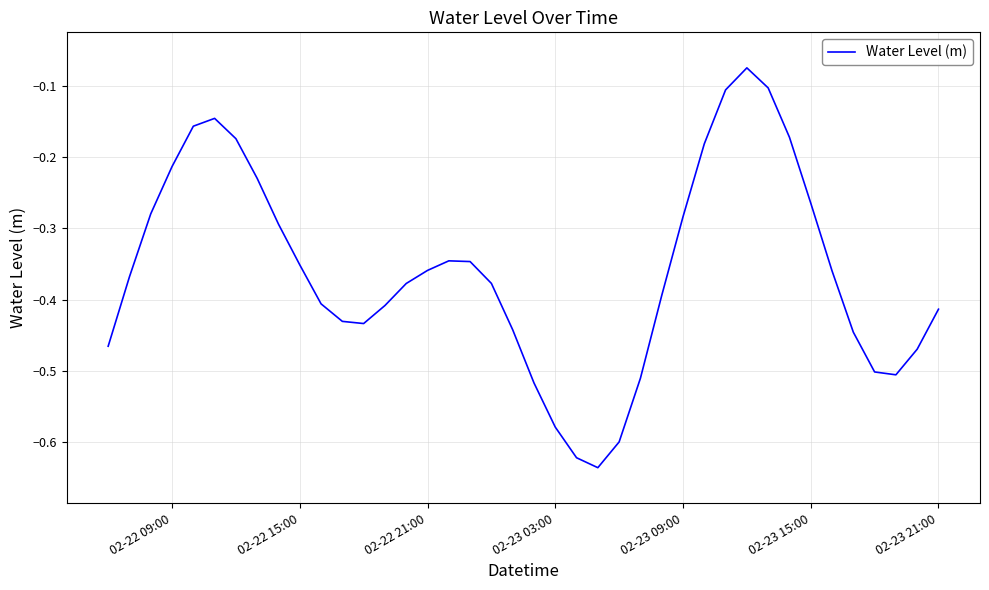

Is this an area chart (filled region under the line)?

No